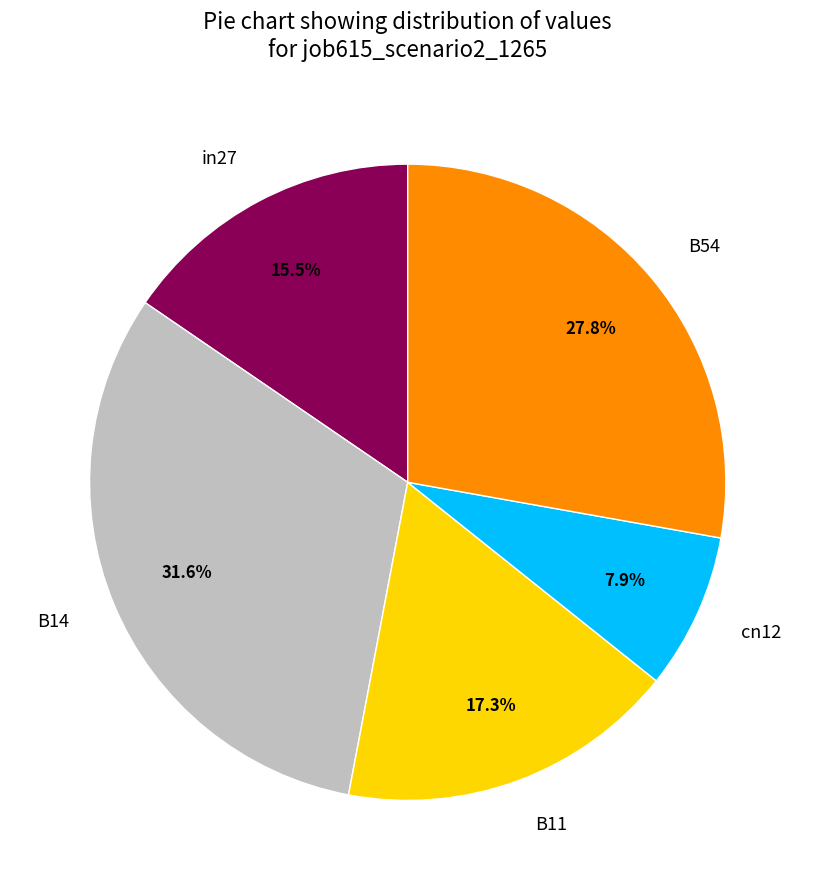

To the nearest percent, what percentage of the pie is B11?

17%